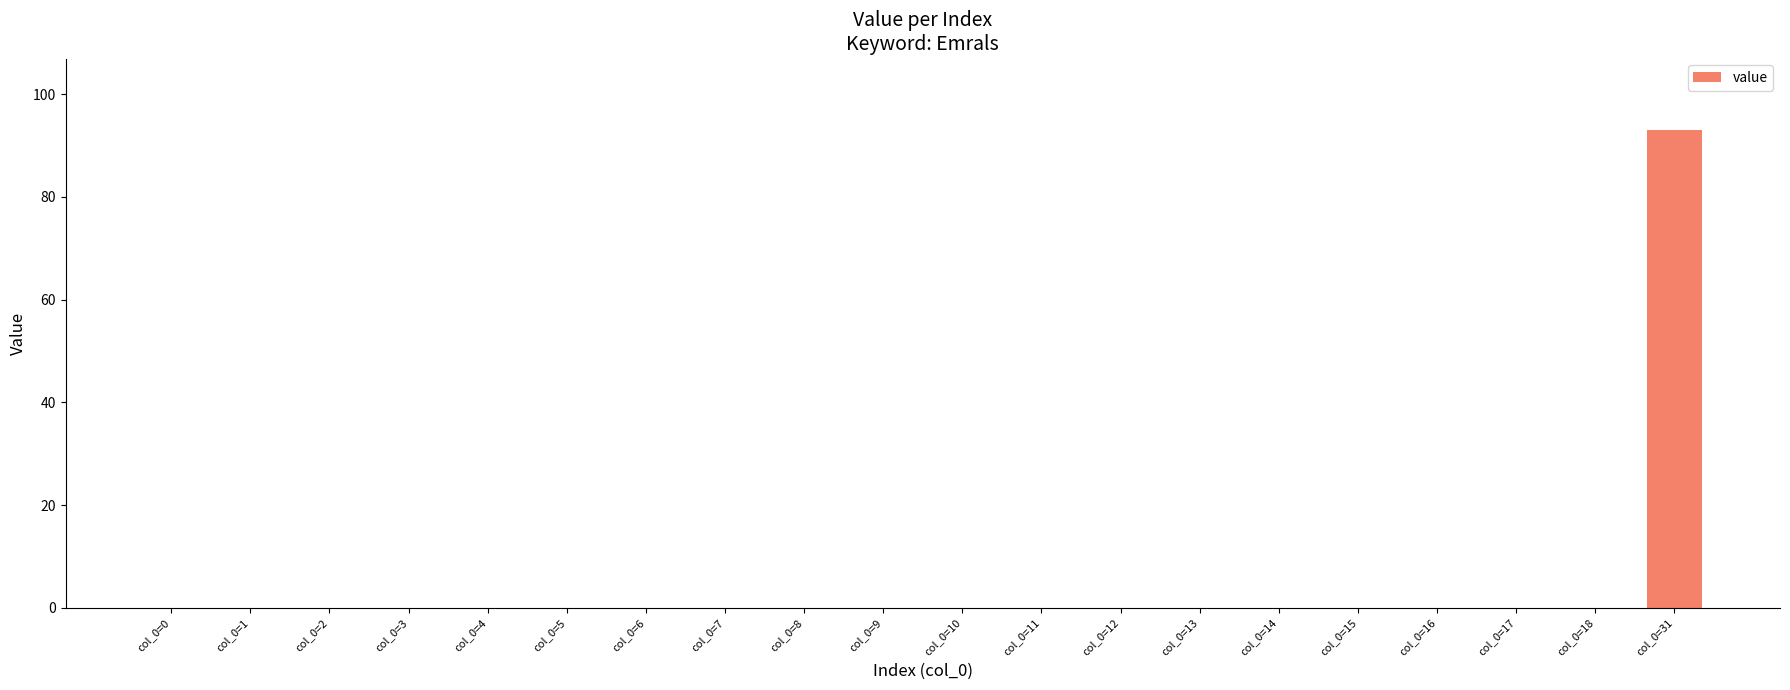

What is the greatest value displayed?

93